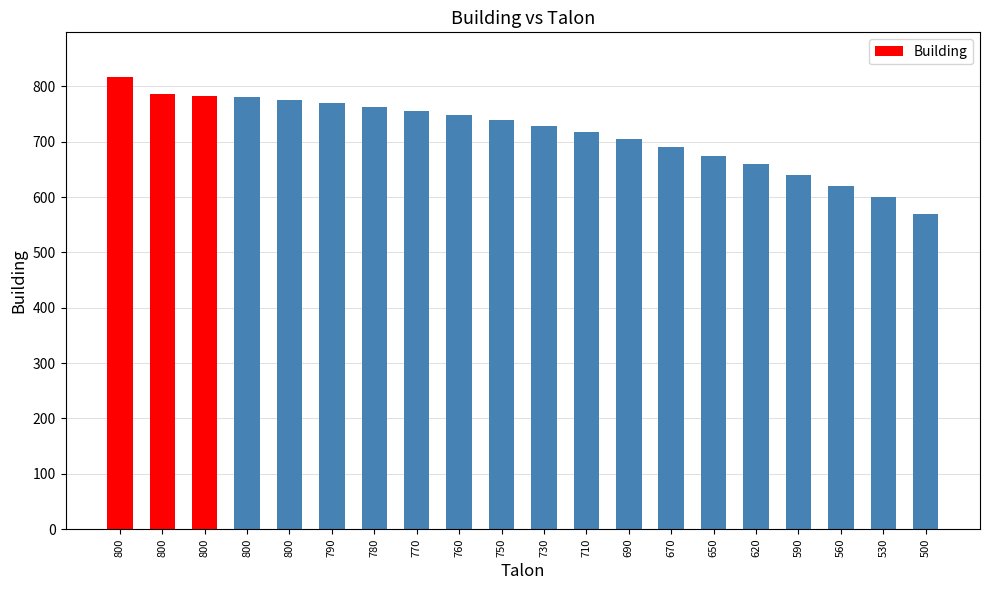

How many bars are there in total?

20